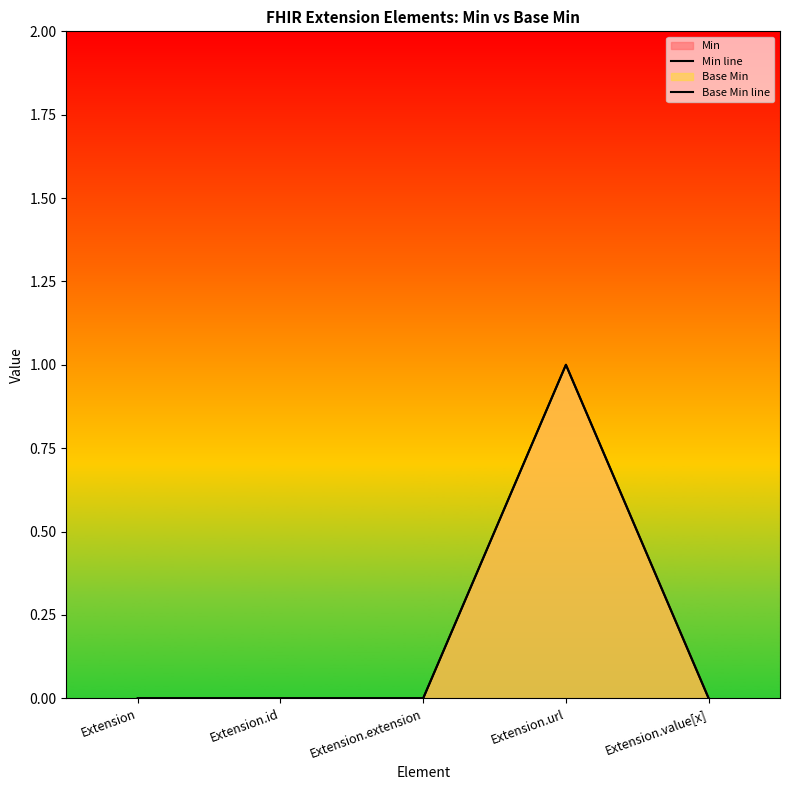

Reading left to right, transcribe all the data shown in this chart.

Min line: Extension=0	Extension.id=0	Extension.extension=0	Extension.url=1	Extension.value[x]=0
Base Min line: Extension=0	Extension.id=0	Extension.extension=0	Extension.url=1	Extension.value[x]=0